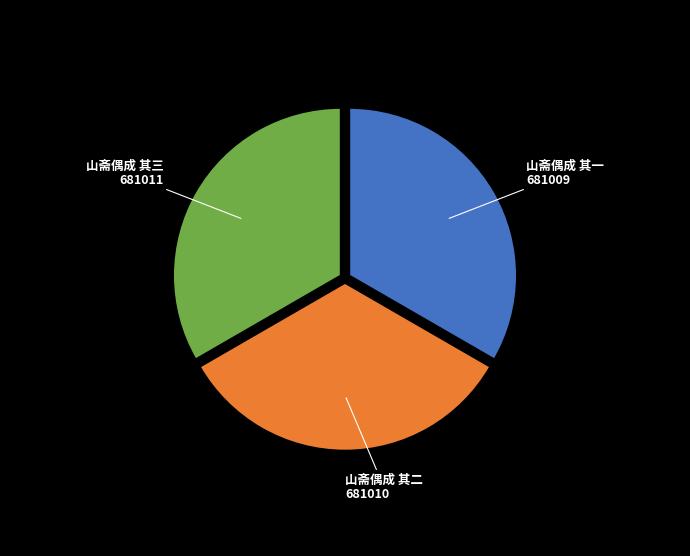

Approximately how many times larger is the value at 山斋偶成 其一 compared to 山斋偶成 其二?

1.0